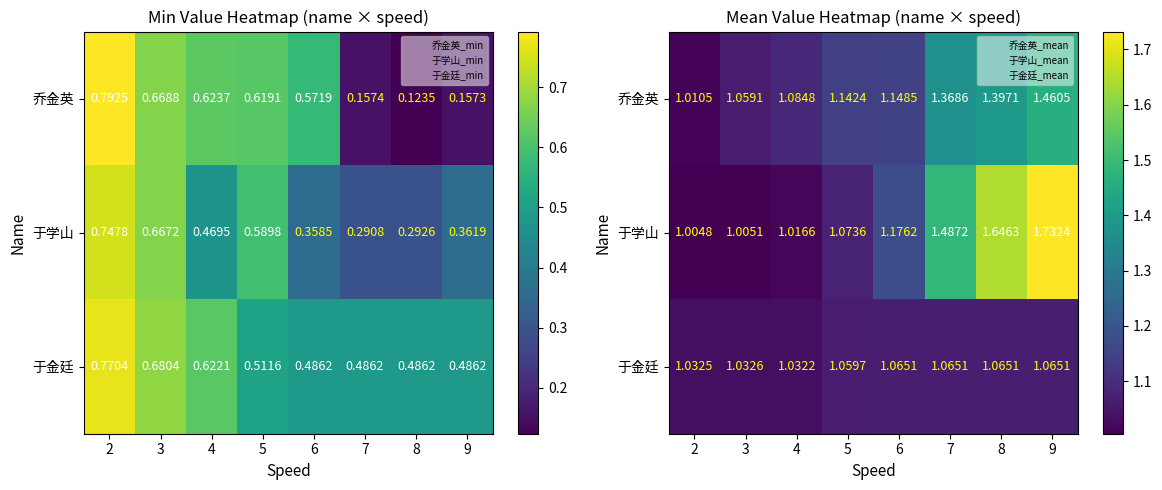

List the labels in order of 乔金英 value, smallest first.

2, 3, 4, 5, 6, 7, 8, 9